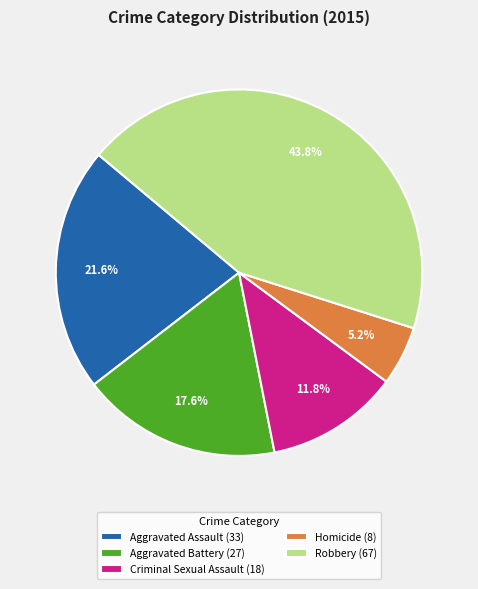

Does Robbery represent more than half of the total?

No